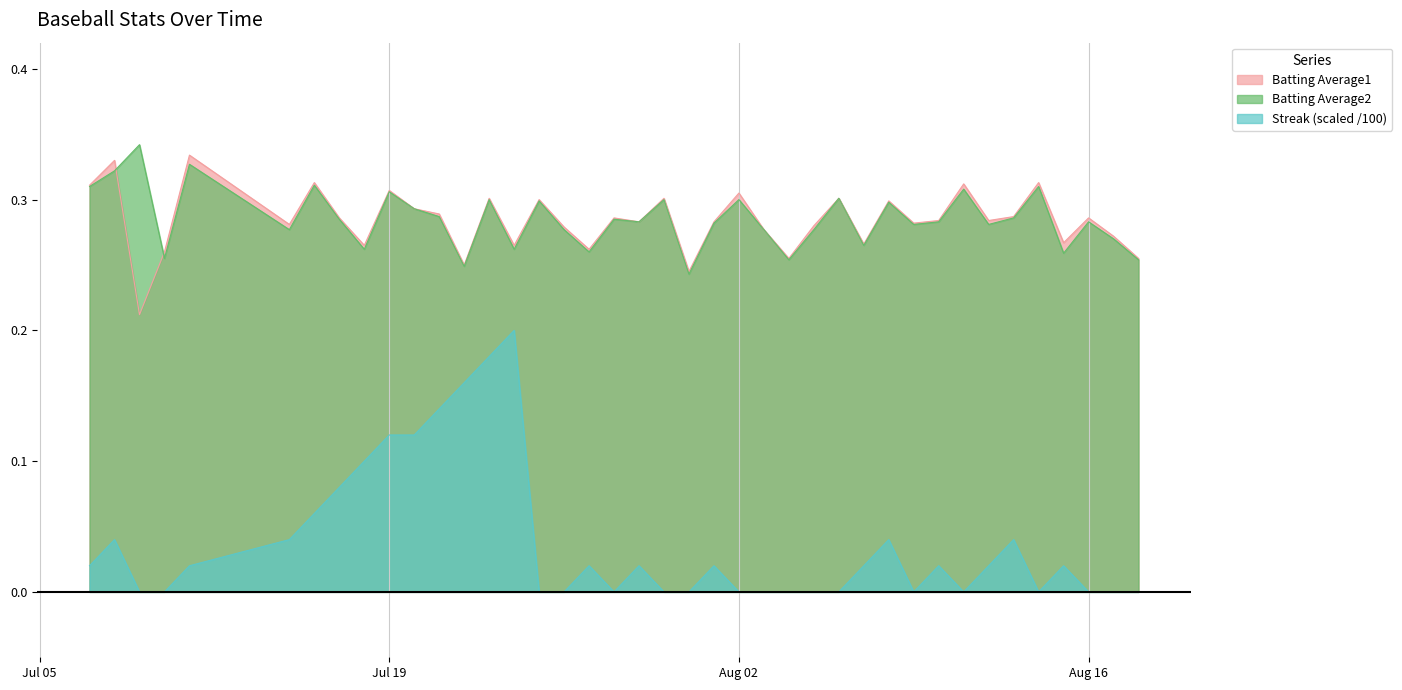

True or false: Batting Average2 and Streak intersect in this chart.

False